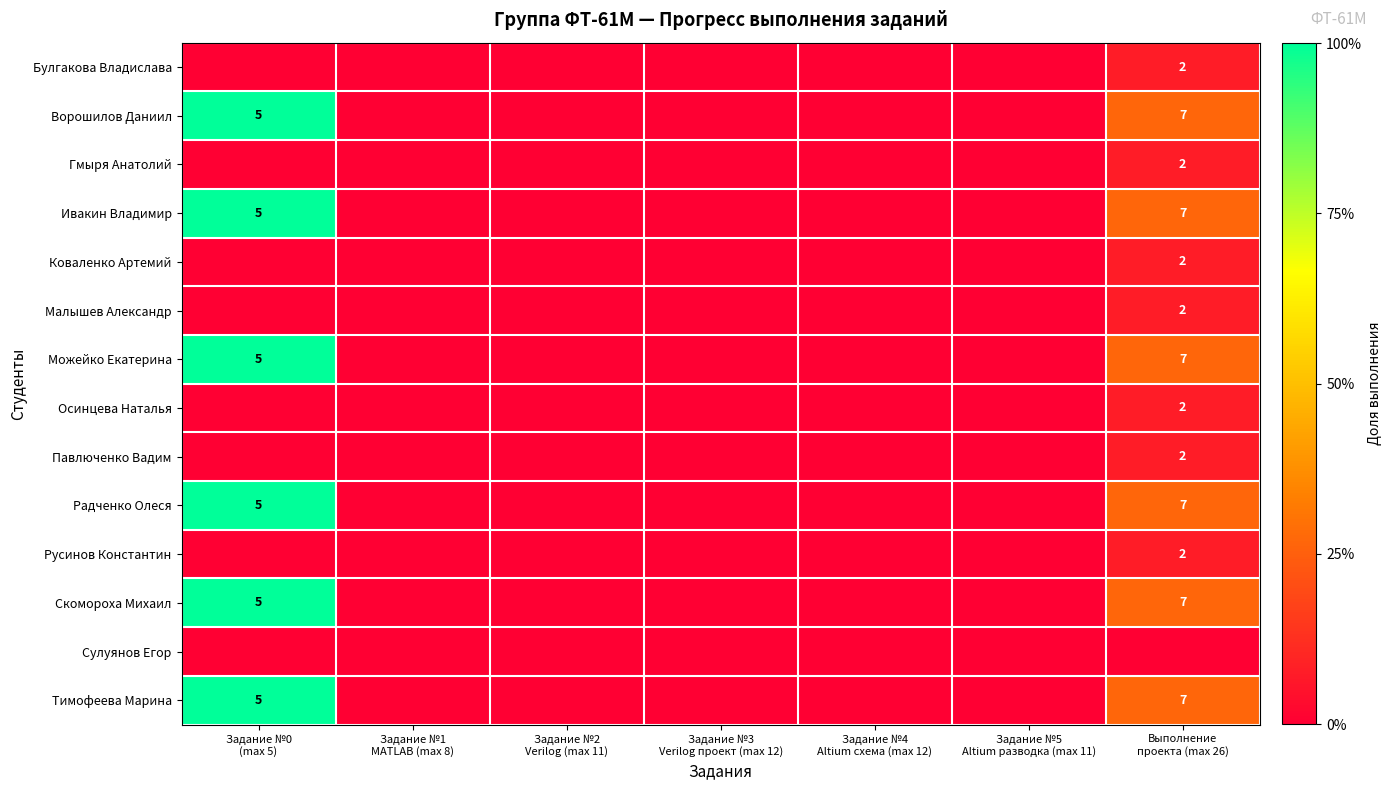

Is the value of Павлюченко Вадим at Задание №1 MATLAB (max 8) greater than the value of Малышев Александр at Задание №2 Verilog (max 11)?

No